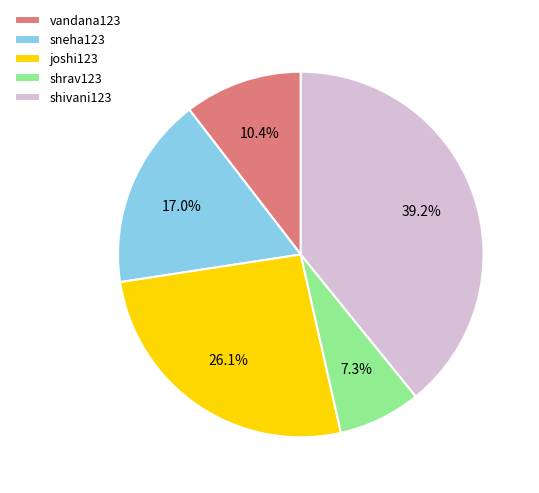

Is it true that sneha123 is 17% of the pie?

True